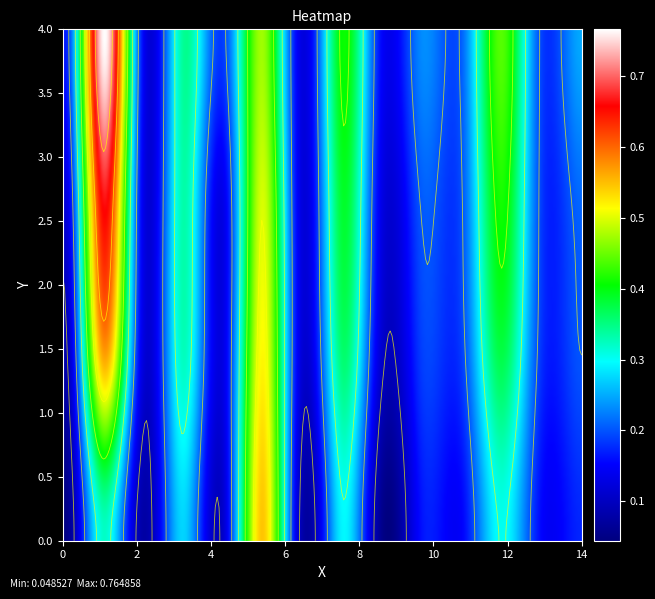

What is the spread (max minus min) of values at col_2?

0.5